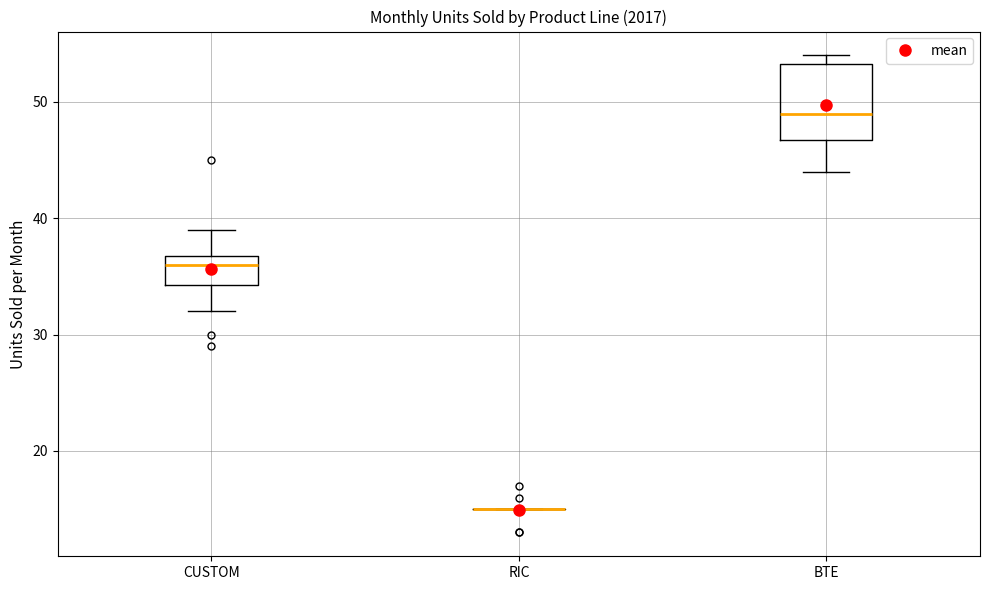

Reading left to right, read every box against the y-axis: the position of its median line, the range the box covers, and the ends of its whiskers. The values are not printed on the chart, so give them approximately, as read against the axis.

CUSTOM: median 36, box 34 to 37, whiskers 32 to 39
RIC: box collapsed to a line at 15, whiskers 15 to 15
BTE: median 49, box 47 to 53, whiskers 44 to 54